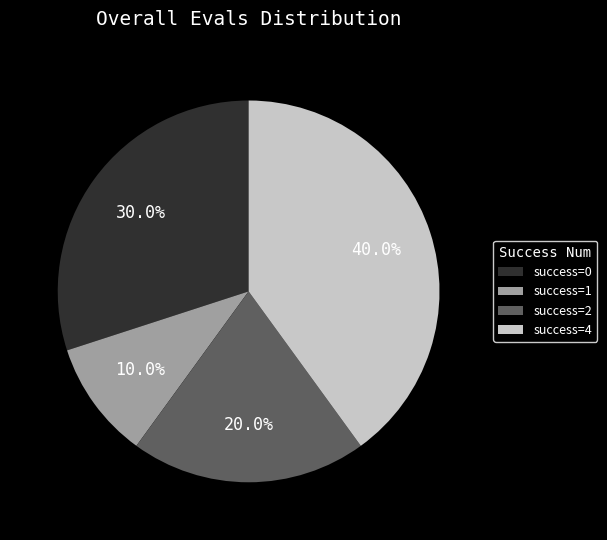

Rank the categories by value from lowest to highest.

success=1, success=2, success=0, success=4